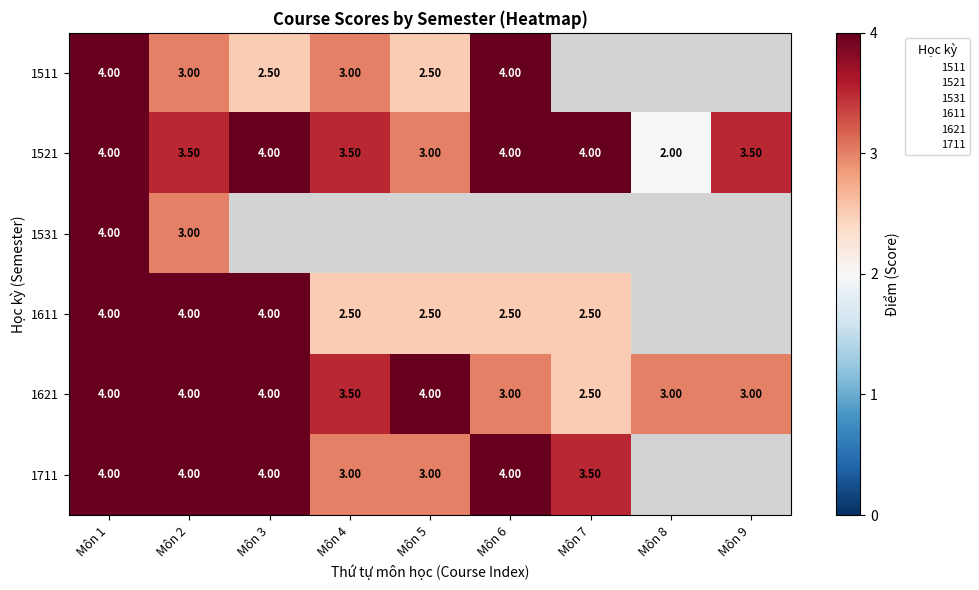

At which label is 1511 closest to 3?

Môn 2